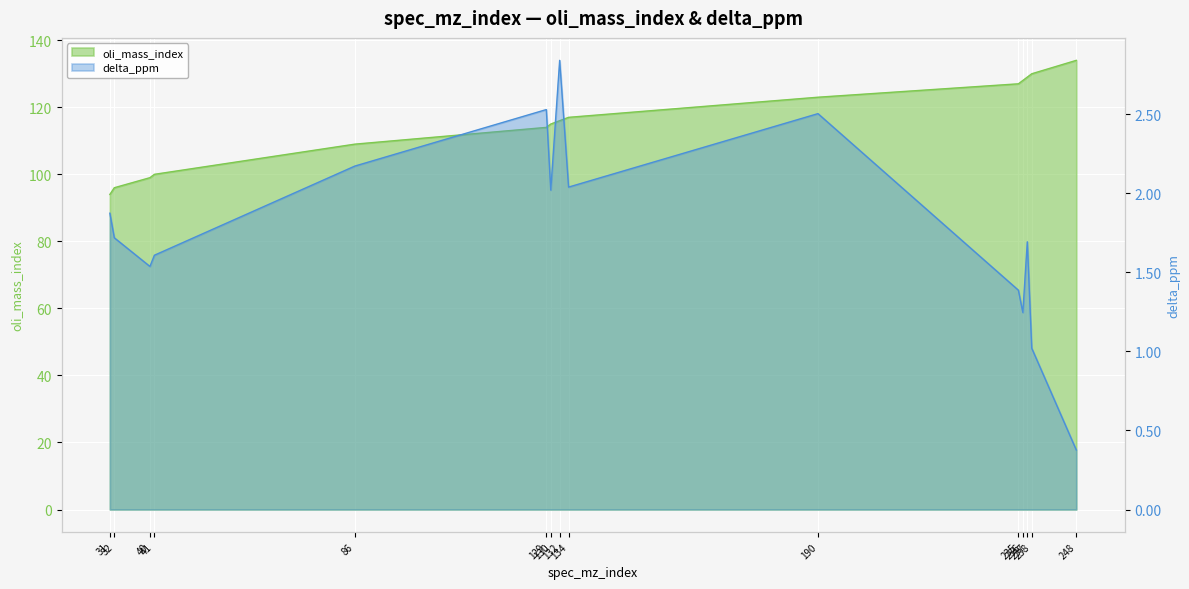

At which category does delta_ppm reach its first local peak?

129